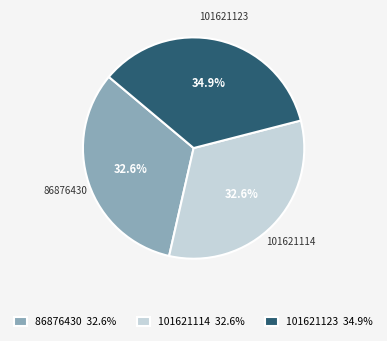

The 101621123 slice represents 26% of the pie. True or false?

False